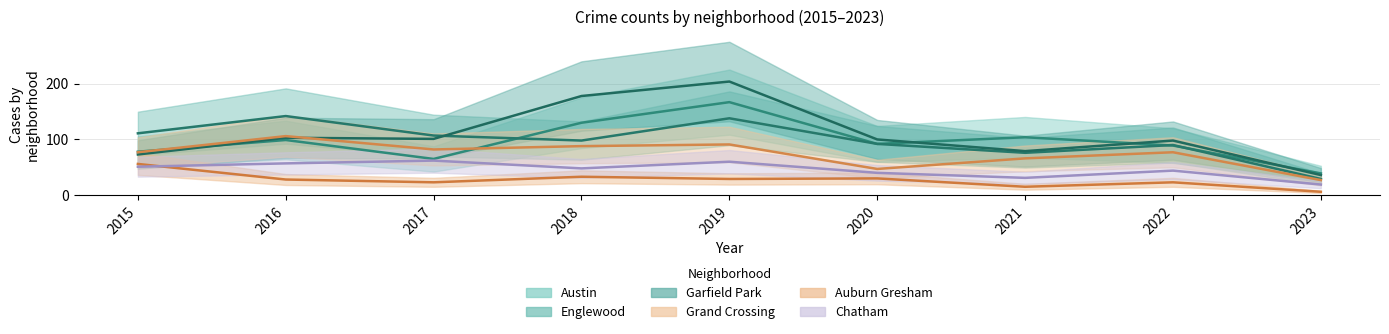

Reading left to right, list all the values displayed in this chart.

Austin: 2015=78	2016=99	2017=65	2018=130	2019=167	2020=92	2021=104	2022=89	2023=39
Englewood: 2015=111	2016=142	2017=107	2018=98	2019=138	2020=92	2021=76	2022=90	2023=29
Garfield Park: 2015=73	2016=103	2017=101	2018=178	2019=204	2020=100	2021=79	2022=98	2023=36
Grand Crossing: 2015=77	2016=106	2017=82	2018=88	2019=91	2020=47	2021=66	2022=77	2023=27
Auburn Gresham: 2015=56	2016=28	2017=23	2018=33	2019=29	2020=30	2021=15	2022=23	2023=6
Chatham: 2015=51	2016=57	2017=62	2018=48	2019=60	2020=40	2021=31	2022=44	2023=19